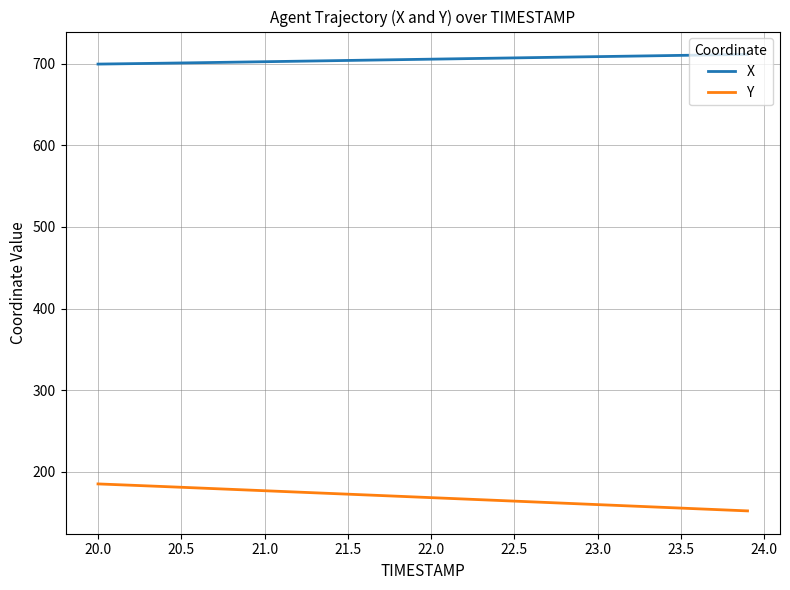

True or false: X and Y intersect in this chart.

False